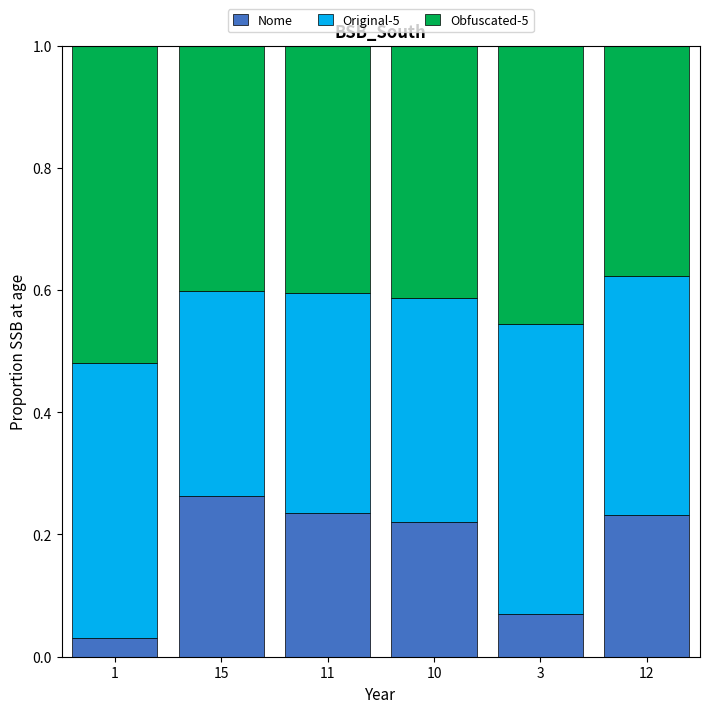

True or false: Nome has a value of 0.0 at 3.

False